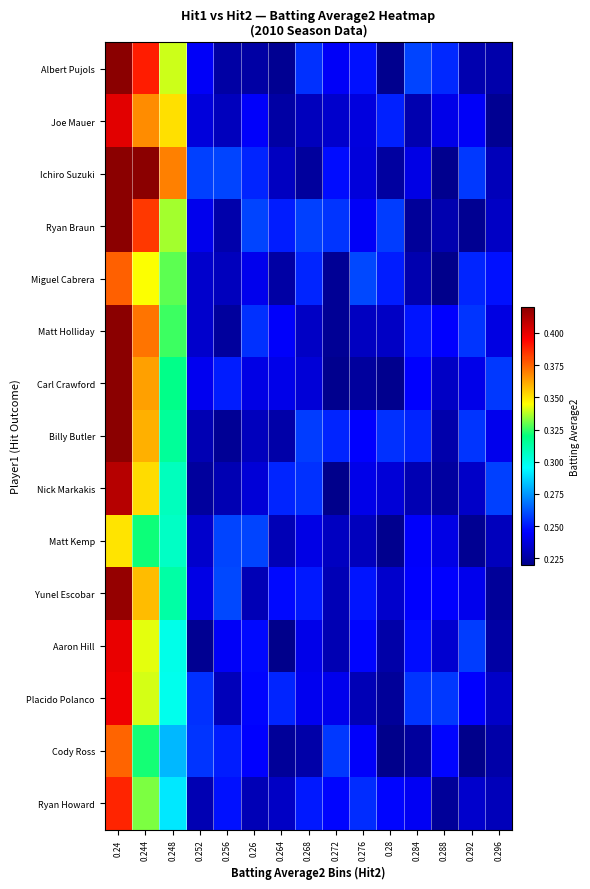

Which series has the largest range (max minus min)?

Ichiro Suzuki